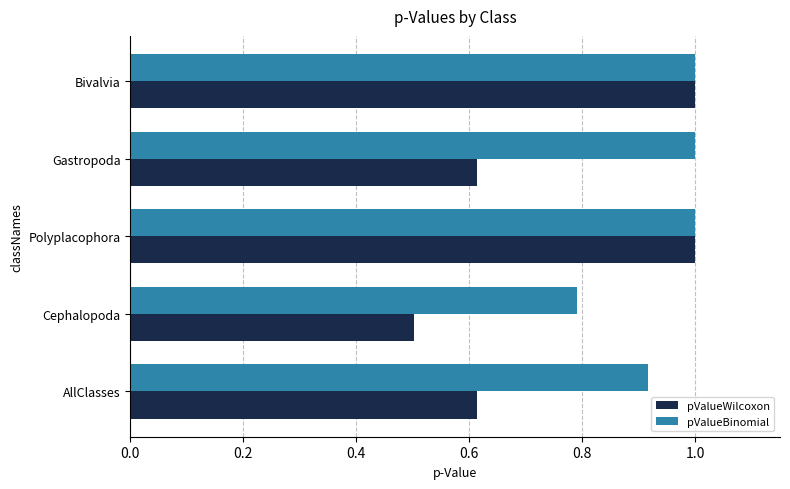

What is the sum of the pValueWilcoxon values at Gastropoda and Bivalvia?

1.6